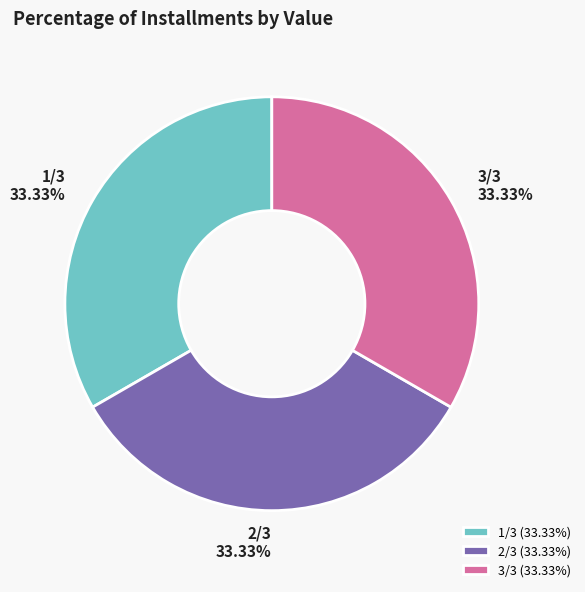

The 3/3 slice represents 41% of the pie. True or false?

False